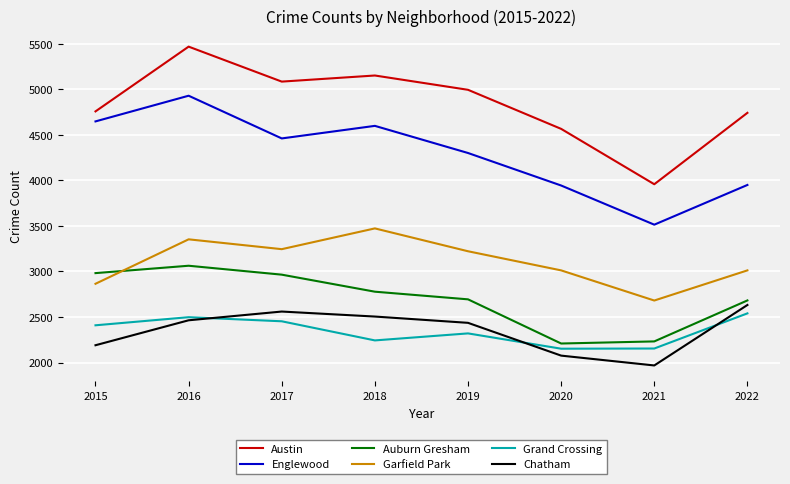

What is the spread (max minus min) of values at 2022?

2202